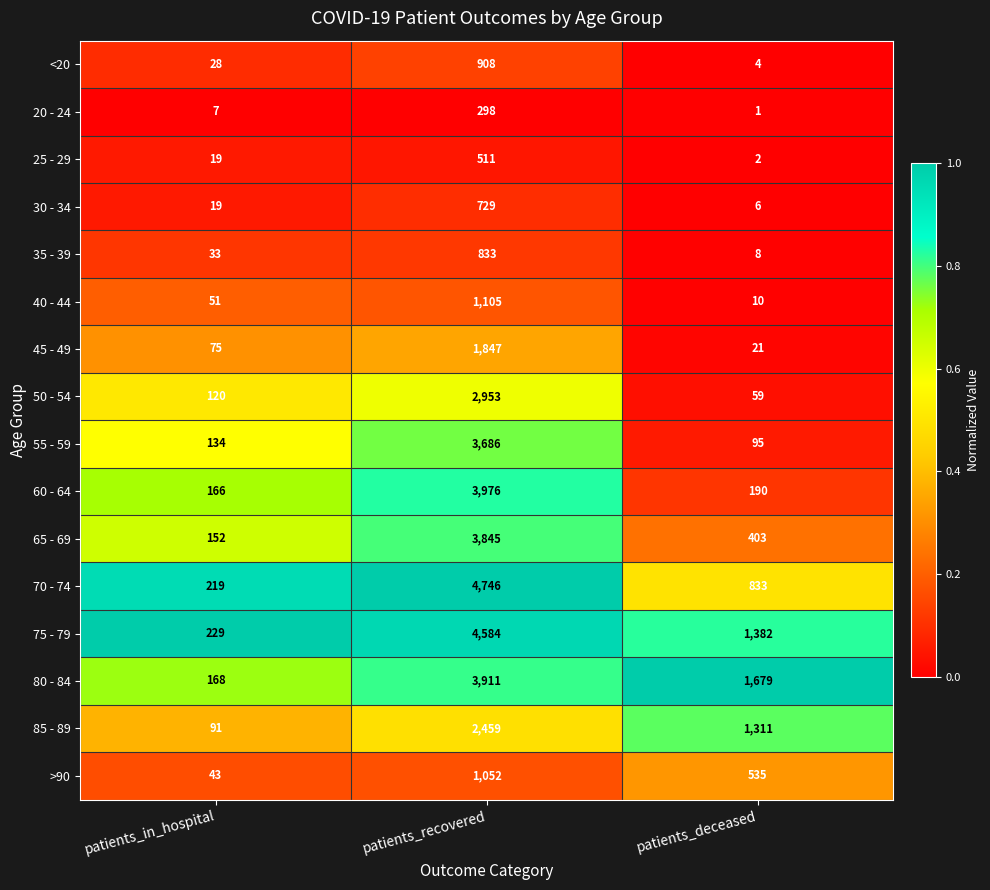

Which series has the largest total across all categories?

75 - 79